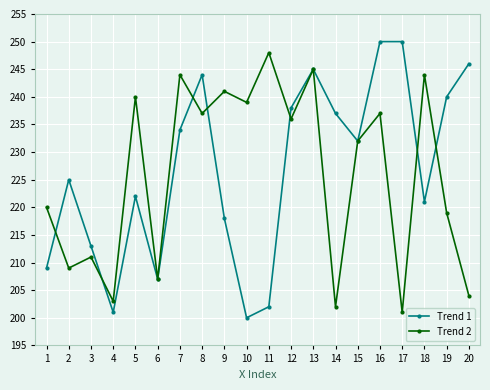

What is the difference between the maximum and minimum values in the Trend 2 series?

47